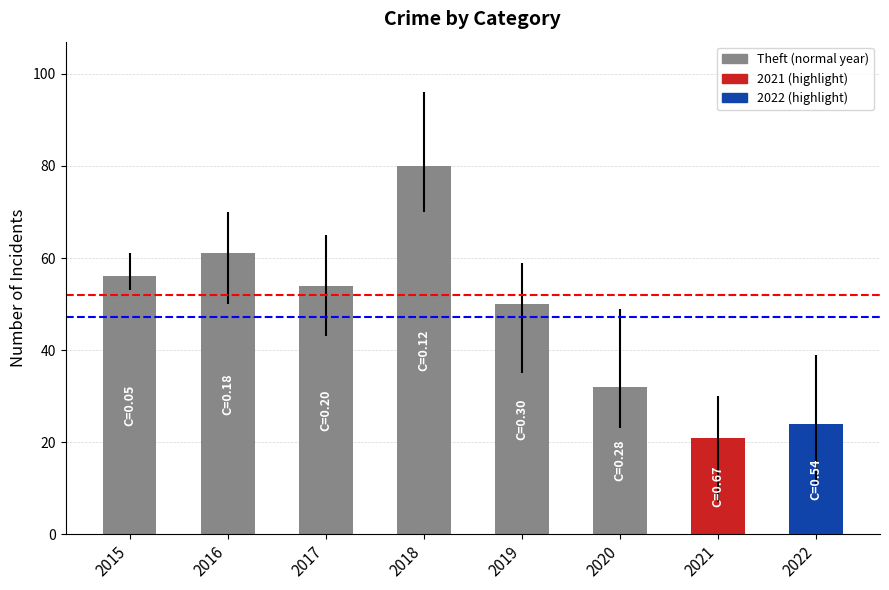

Reading left to right, list all the values displayed in this chart.

2015=56	2016=61	2017=54	2018=80	2019=50	2020=32	2021=21	2022=24